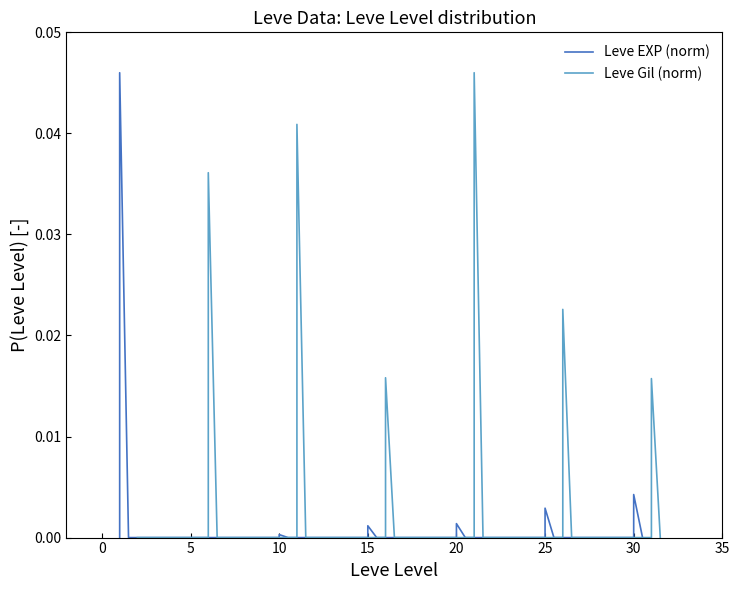

How many Leve Gil (norm) values are between 0 and 1?

21